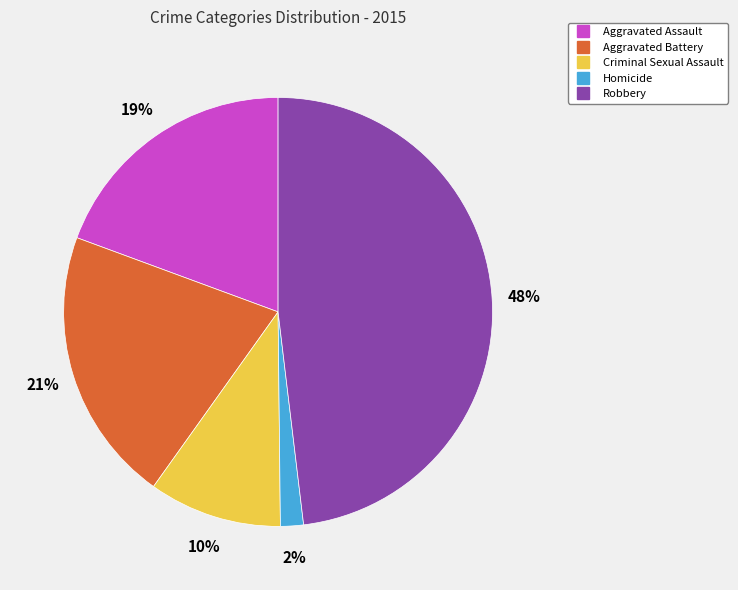

To the nearest percent, what percentage of the pie is Criminal Sexual Assault?

10%